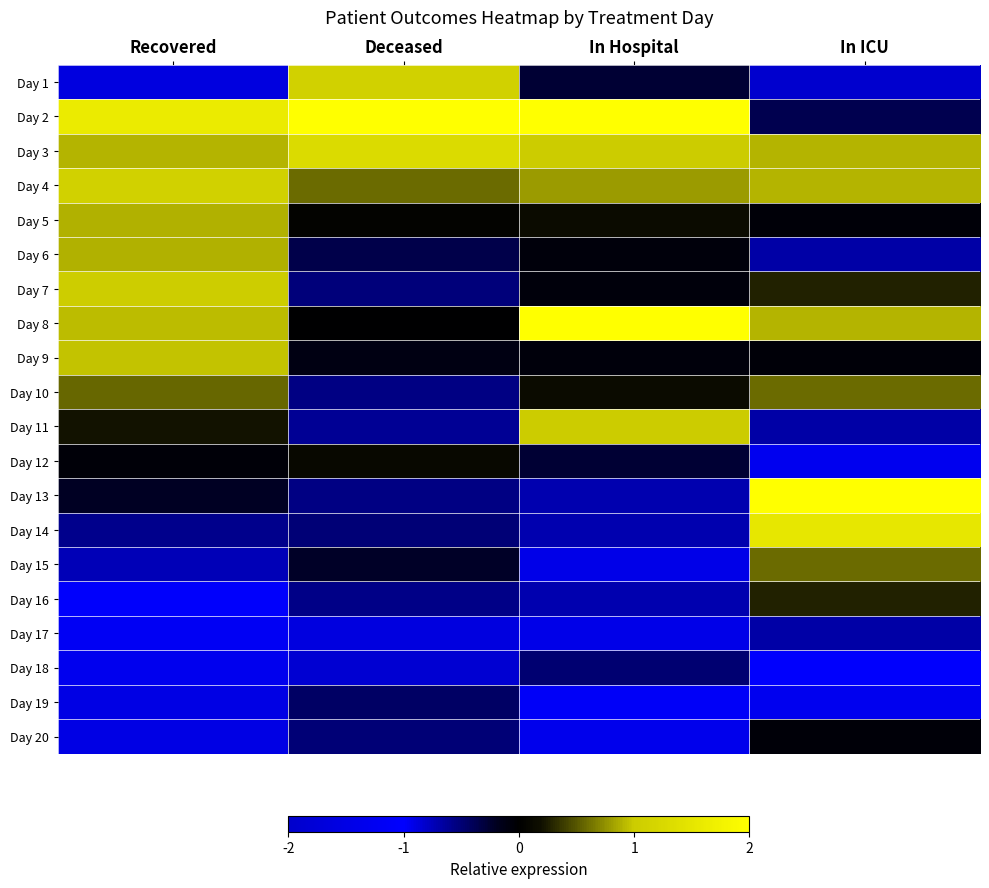

Between In ICU and Deceased, which is larger?

Deceased